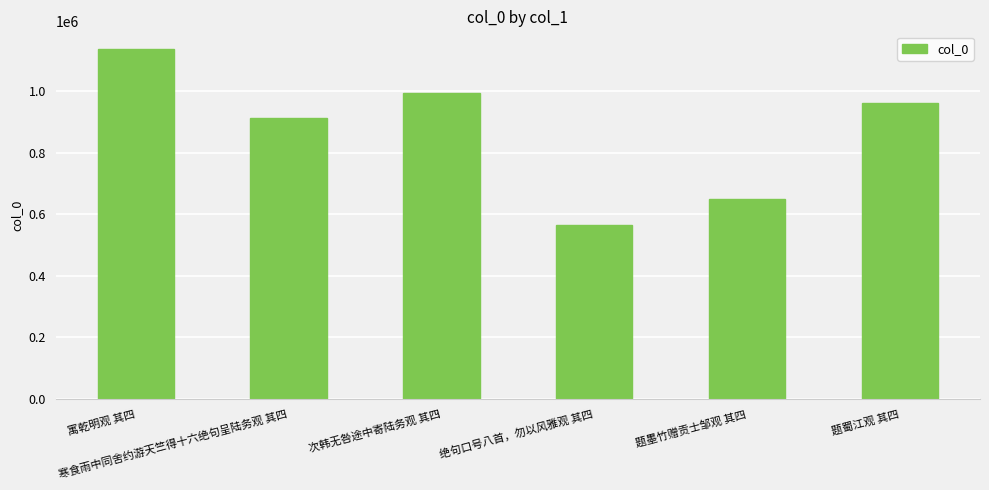

Reading left to right, extract all data points from this chart.

1138052	913589	993660	566451	650761	960702